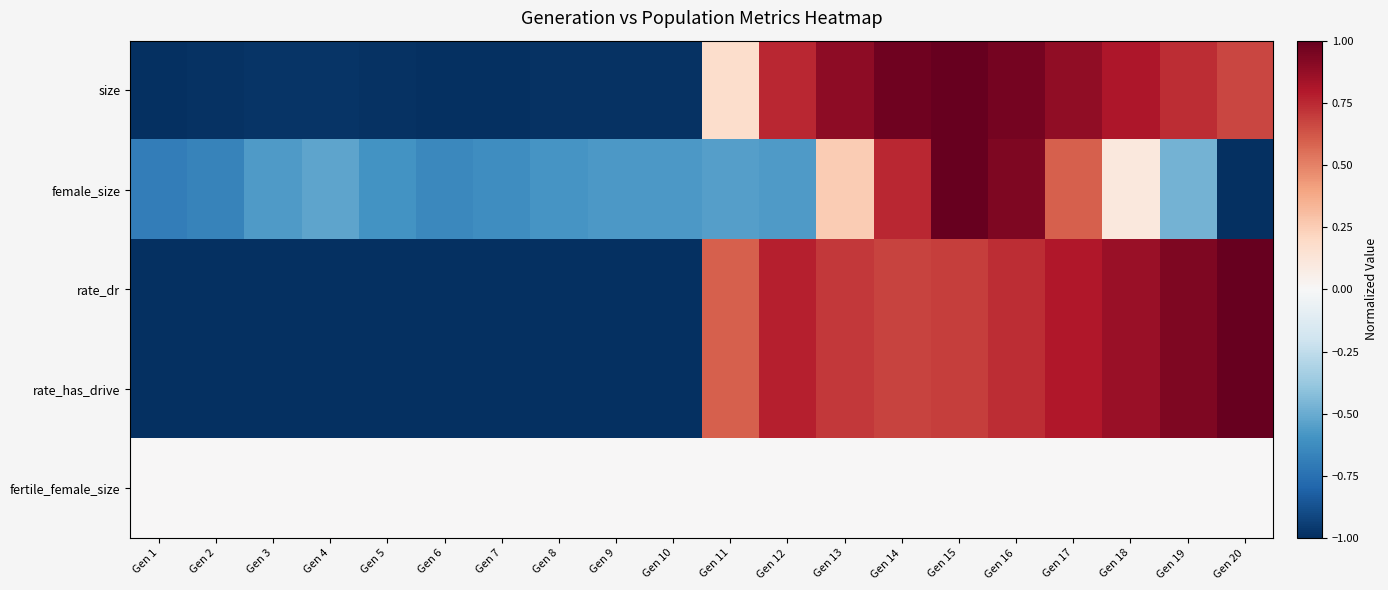

Reading left to right, extract all data points from this chart.

size: Gen 1=-1.0	Gen 2=-1.0	Gen 3=-1.0	Gen 4=-1.0	Gen 5=-1.0	Gen 6=-1.0	Gen 7=-1.0	Gen 8=-1.0	Gen 9=-1.0	Gen 10=-1.0	Gen 11=0.2	Gen 12=0.8	Gen 13=0.9	Gen 14=1.0	Gen 15=1.0	Gen 16=1.0	Gen 17=0.9	Gen 18=0.8	Gen 19=0.7	Gen 20=0.7
female_size: Gen 1=-0.7	Gen 2=-0.7	Gen 3=-0.6	Gen 4=-0.5	Gen 5=-0.6	Gen 6=-0.6	Gen 7=-0.6	Gen 8=-0.6	Gen 9=-0.6	Gen 10=-0.6	Gen 11=-0.5	Gen 12=-0.6	Gen 13=0.3	Gen 14=0.8	Gen 15=1.0	Gen 16=0.9	Gen 17=0.6	Gen 18=0.1	Gen 19=-0.5	Gen 20=-1.0
rate_dr: Gen 1=-1.0	Gen 2=-1.0	Gen 3=-1.0	Gen 4=-1.0	Gen 5=-1.0	Gen 6=-1.0	Gen 7=-1.0	Gen 8=-1.0	Gen 9=-1.0	Gen 10=-1.0	Gen 11=0.6	Gen 12=0.8	Gen 13=0.7	Gen 14=0.7	Gen 15=0.7	Gen 16=0.7	Gen 17=0.8	Gen 18=0.9	Gen 19=0.9	Gen 20=1.0
rate_has_drive: Gen 1=-1.0	Gen 2=-1.0	Gen 3=-1.0	Gen 4=-1.0	Gen 5=-1.0	Gen 6=-1.0	Gen 7=-1.0	Gen 8=-1.0	Gen 9=-1.0	Gen 10=-1.0	Gen 11=0.6	Gen 12=0.8	Gen 13=0.7	Gen 14=0.7	Gen 15=0.7	Gen 16=0.7	Gen 17=0.8	Gen 18=0.9	Gen 19=0.9	Gen 20=1.0
fertile_female_size: Gen 1=0.0	Gen 2=0.0	Gen 3=0.0	Gen 4=0.0	Gen 5=0.0	Gen 6=0.0	Gen 7=0.0	Gen 8=0.0	Gen 9=0.0	Gen 10=0.0	Gen 11=0.0	Gen 12=0.0	Gen 13=0.0	Gen 14=0.0	Gen 15=0.0	Gen 16=0.0	Gen 17=0.0	Gen 18=0.0	Gen 19=0.0	Gen 20=0.0